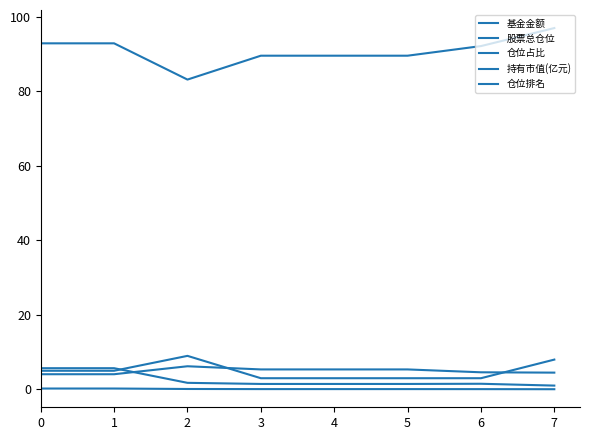

True or false: 股票总仓位 has more than 2 interior local peaks.

False